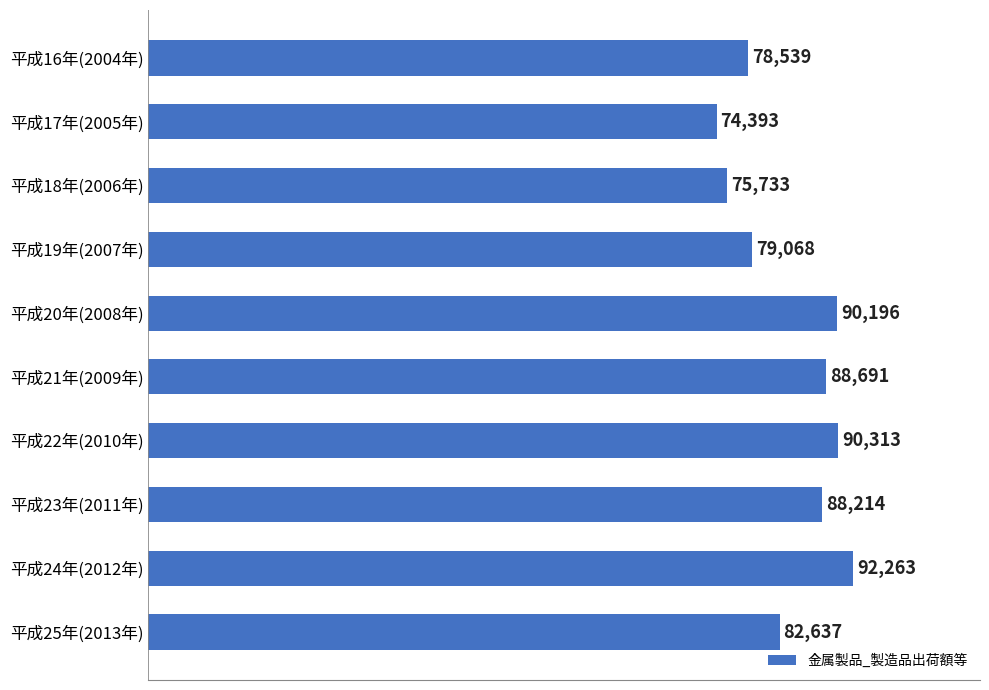

Is it true that the value at 平成25年(2013年) is 82637.2?

True